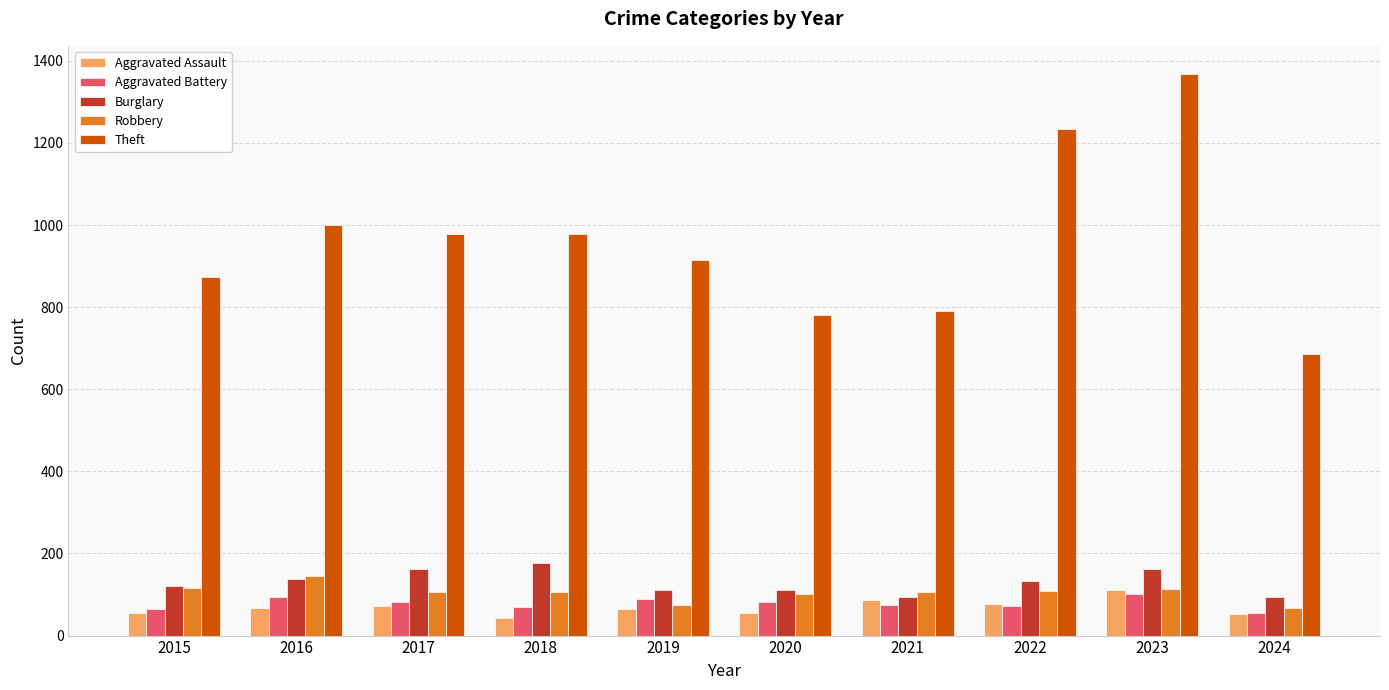

What is the sum of the Aggravated Battery values at 2021 and 2024?

131